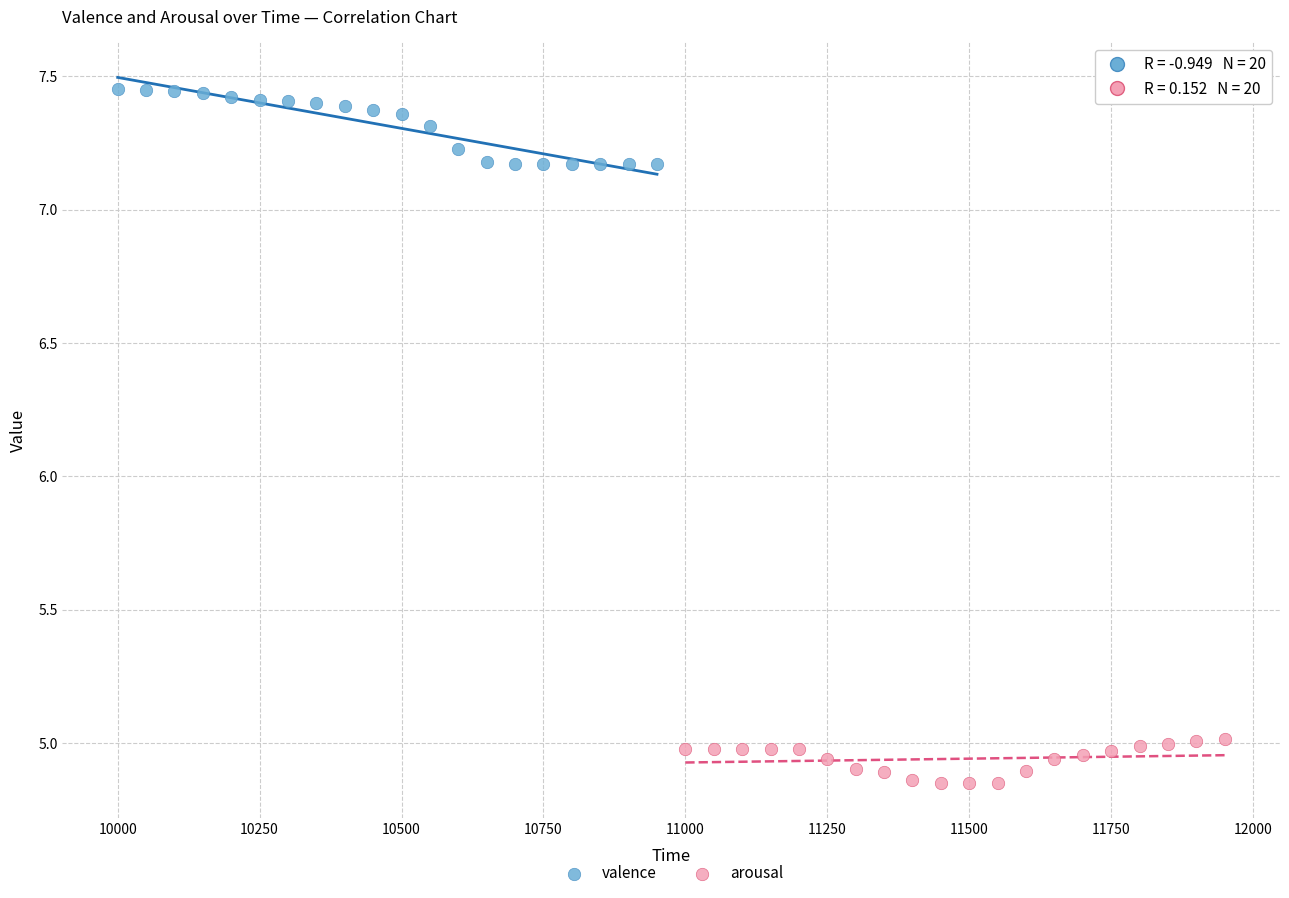

What are all the series names shown in the legend?

valence, arousal